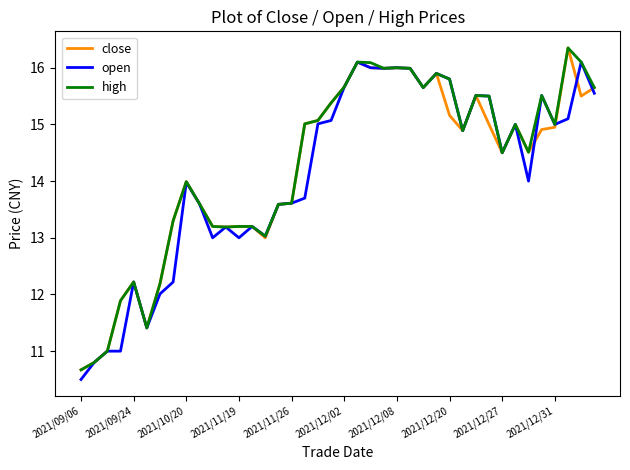

What is the lowest value of the close series?

10.7